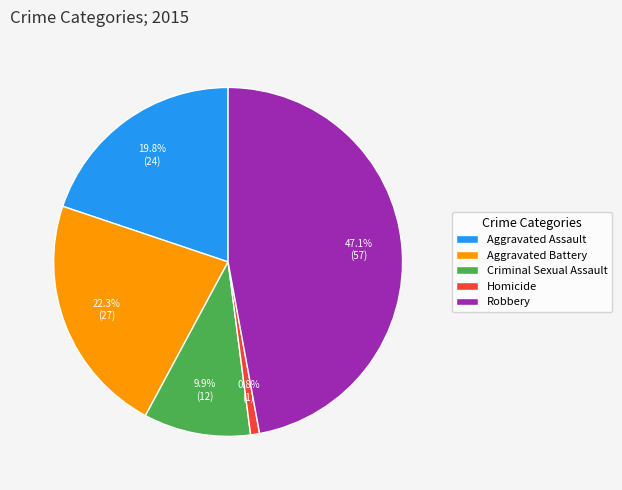

Which has a higher value, Aggravated Assault or Homicide?

Aggravated Assault